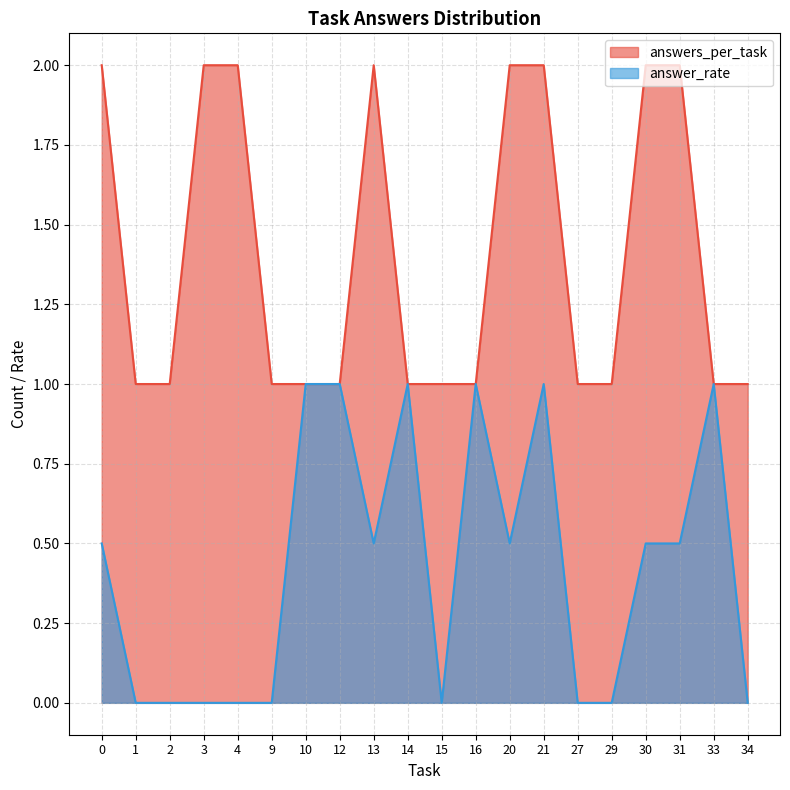

The value of answers_per_task at 2 is 1.7. True or false?

False